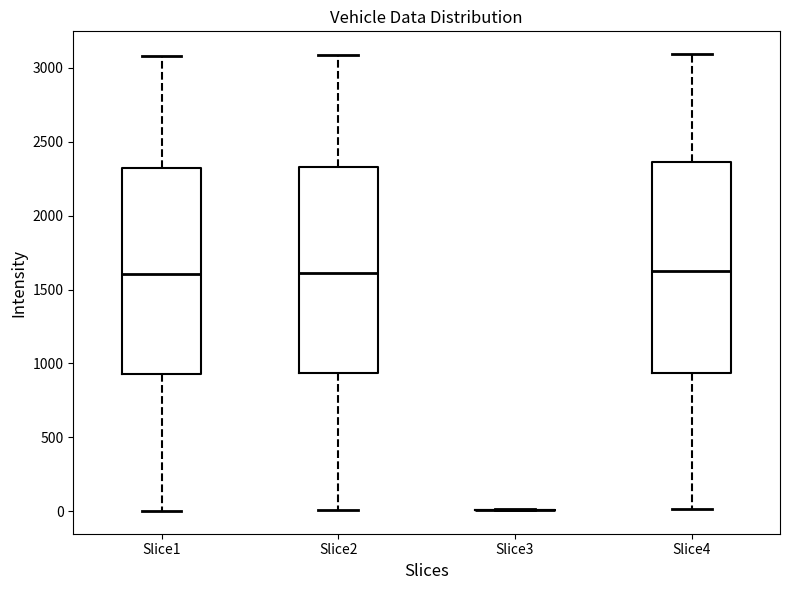

Reading left to right, read every box against the y-axis: the position of its median line, the range the box covers, and the ends of its whiskers. The values are not printed on the chart, so give them approximately, as read against the axis.

Slice1: median 1600, box 950 to 2300, whiskers 0 to 3100
Slice2: median 1600, box 950 to 2300, whiskers 0 to 3100
Slice3: box collapsed to a line at 0, whiskers 0 to 0
Slice4: median 1650, box 950 to 2350, whiskers 0 to 3100